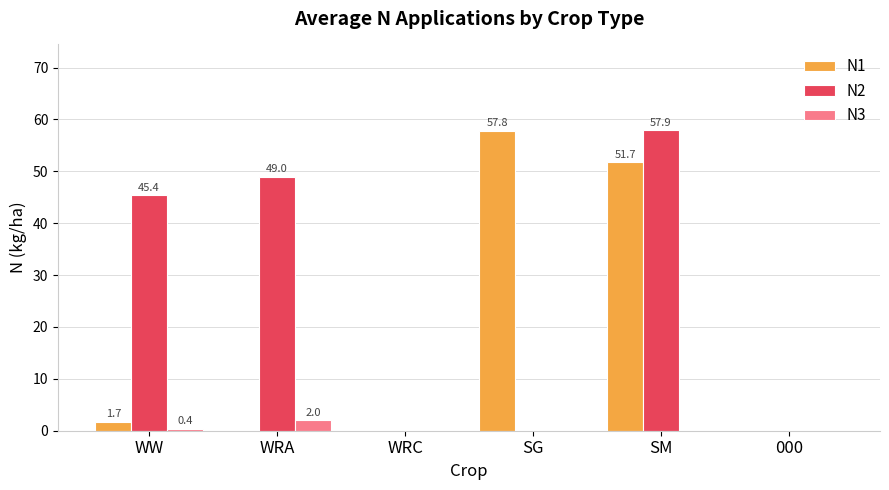

Which series changed the most between WRA and WRC?

N2